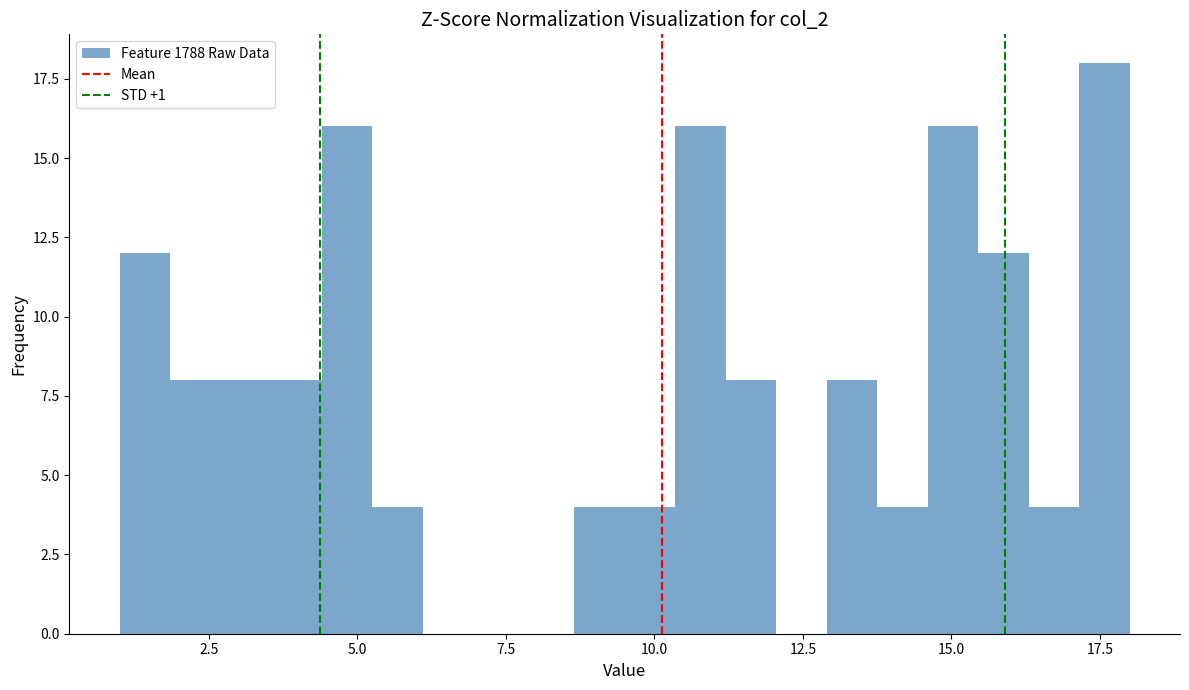

Read against the x-axis, roughly where is the centre of the tallest bar?

17.5